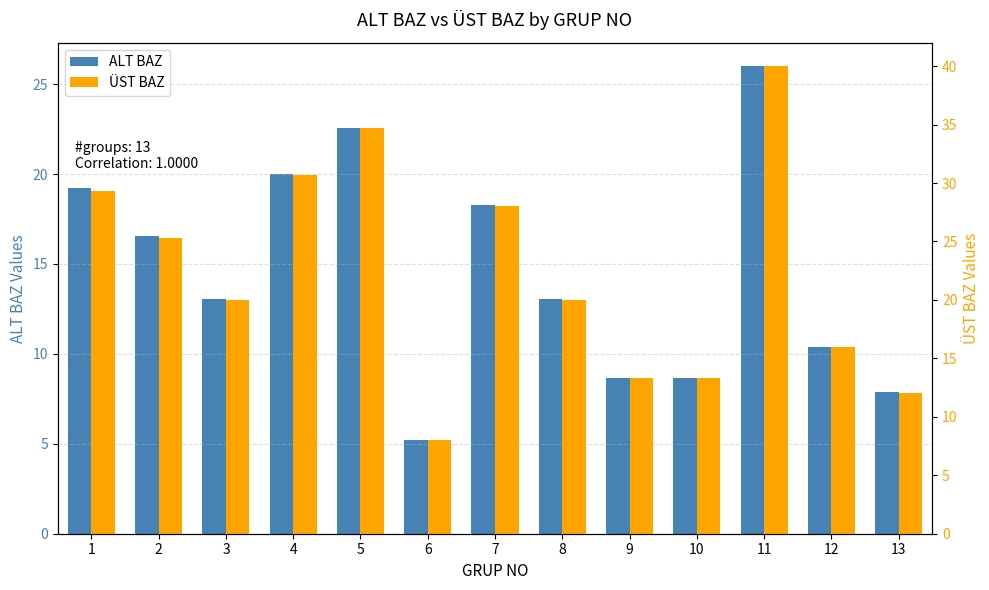

The ALT BAZ series shows 7.9 at 13. True or false?

True